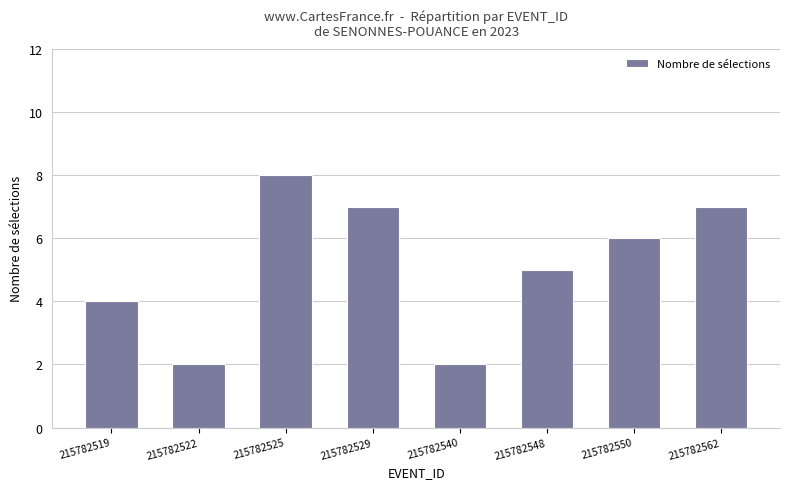

What is the value of the 4th bar from the left?

7